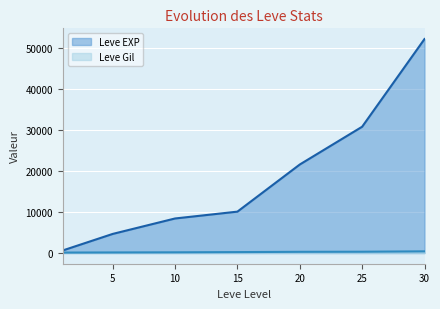

At which category is the sum across all series the highest?

30